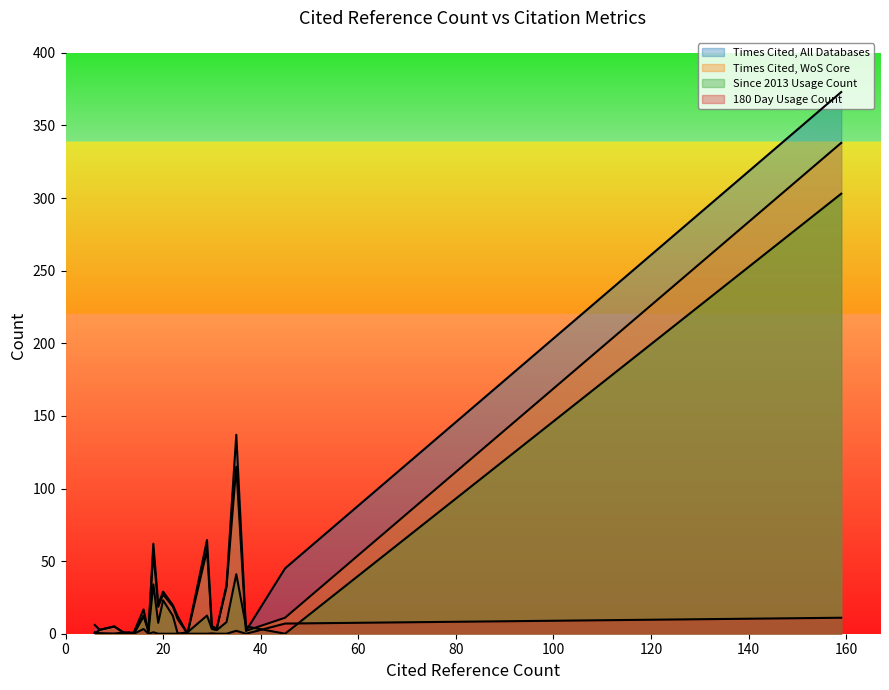

What is the label of the 19th point from the left?

31